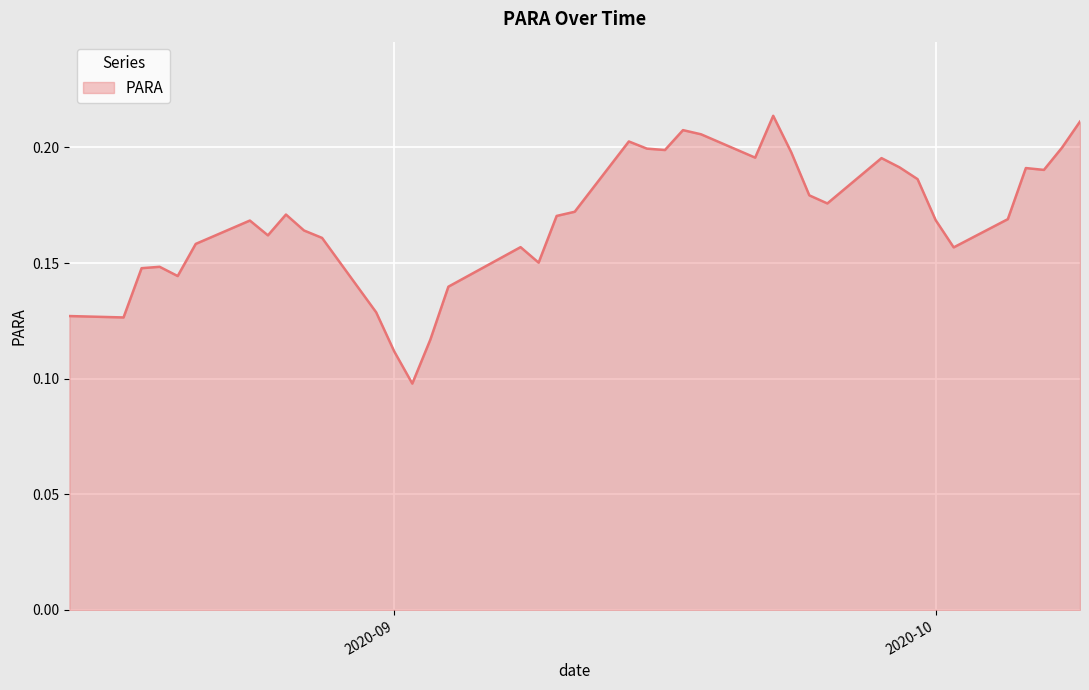

Where is the first local minimum?

2020-08-17